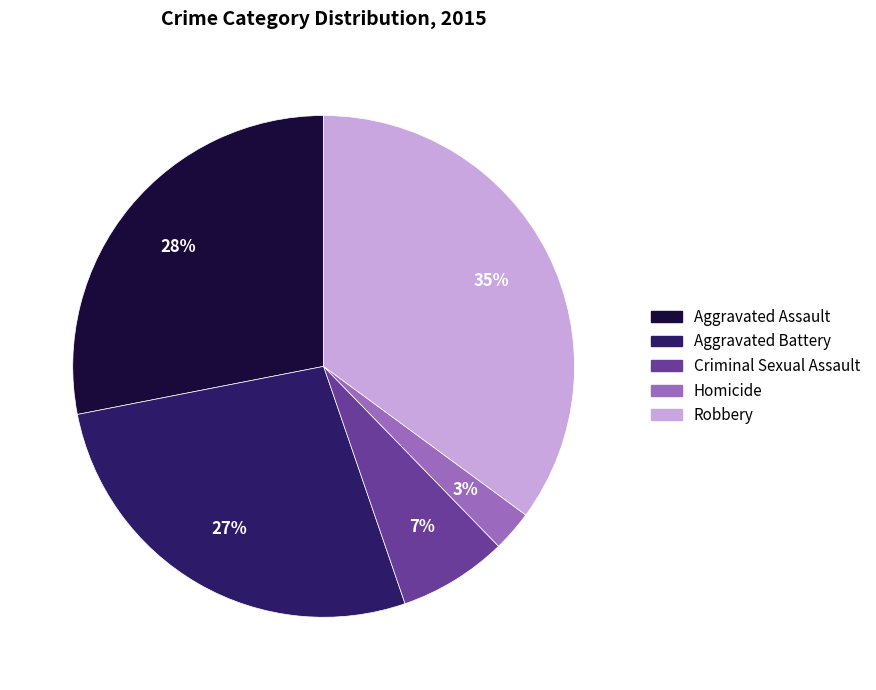

To the nearest percent, what is the difference between the largest and smallest slice percentages?

32%